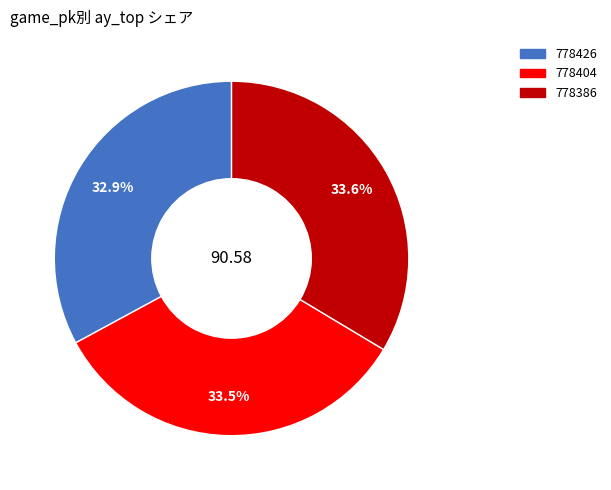

To the nearest percent, what is the difference between the largest and smallest slice percentages?

1%